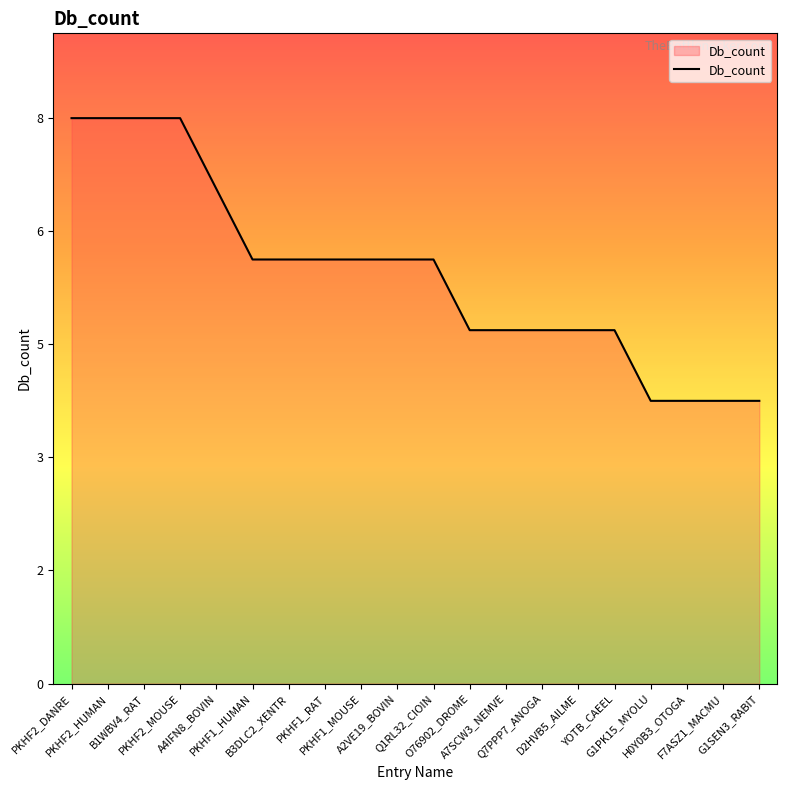

What value does the data have at PKHF2_HUMAN?

8